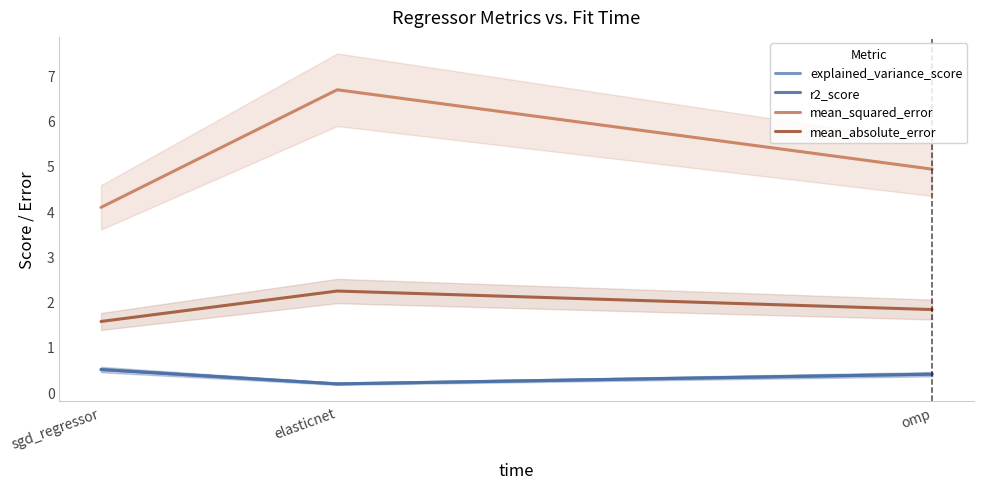

Rank the series by their maximum value, from highest to lowest.

mean_squared_error, mean_absolute_error, explained_variance_score, r2_score